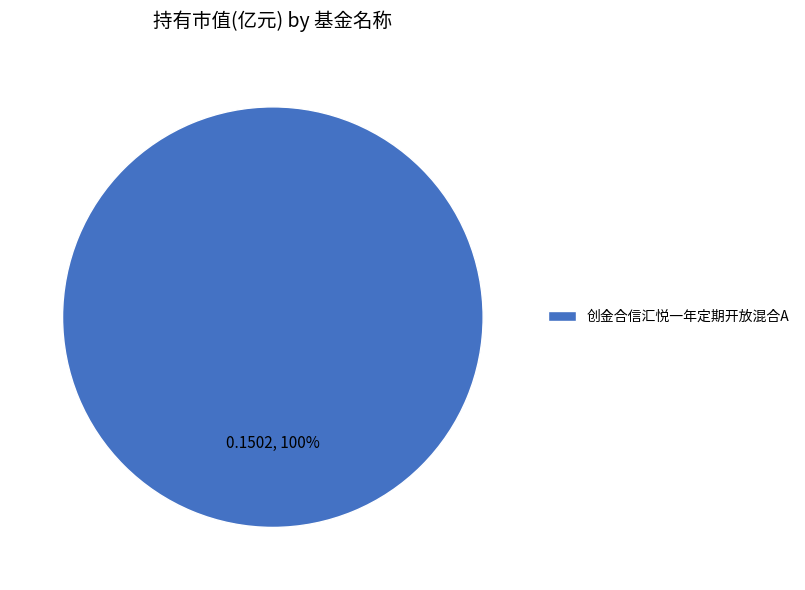

To the nearest percent, what portion does 创金合信汇悦一年定期开放混合A represent?

100%